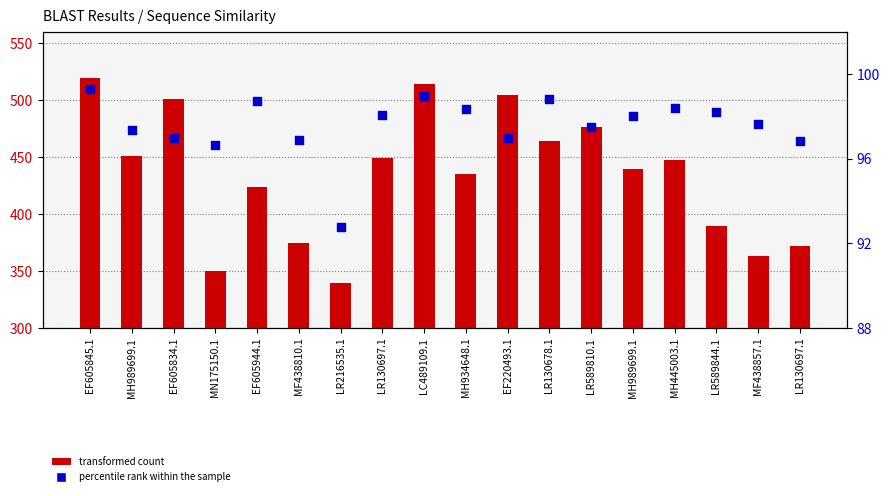

Which series has the largest Y range (max minus min)?

transformed count